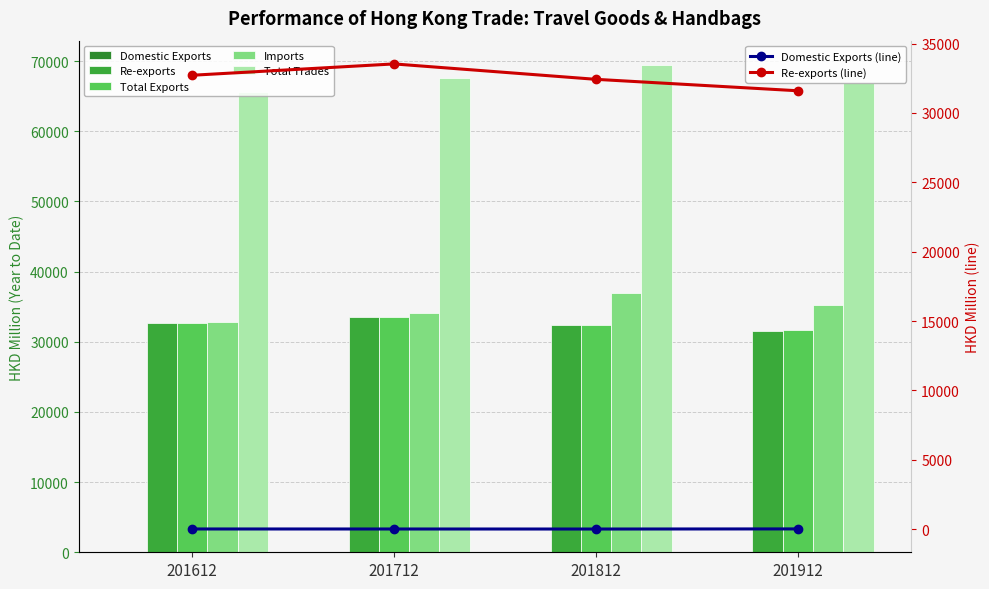

What is the sum of all Imports values?

139102.6